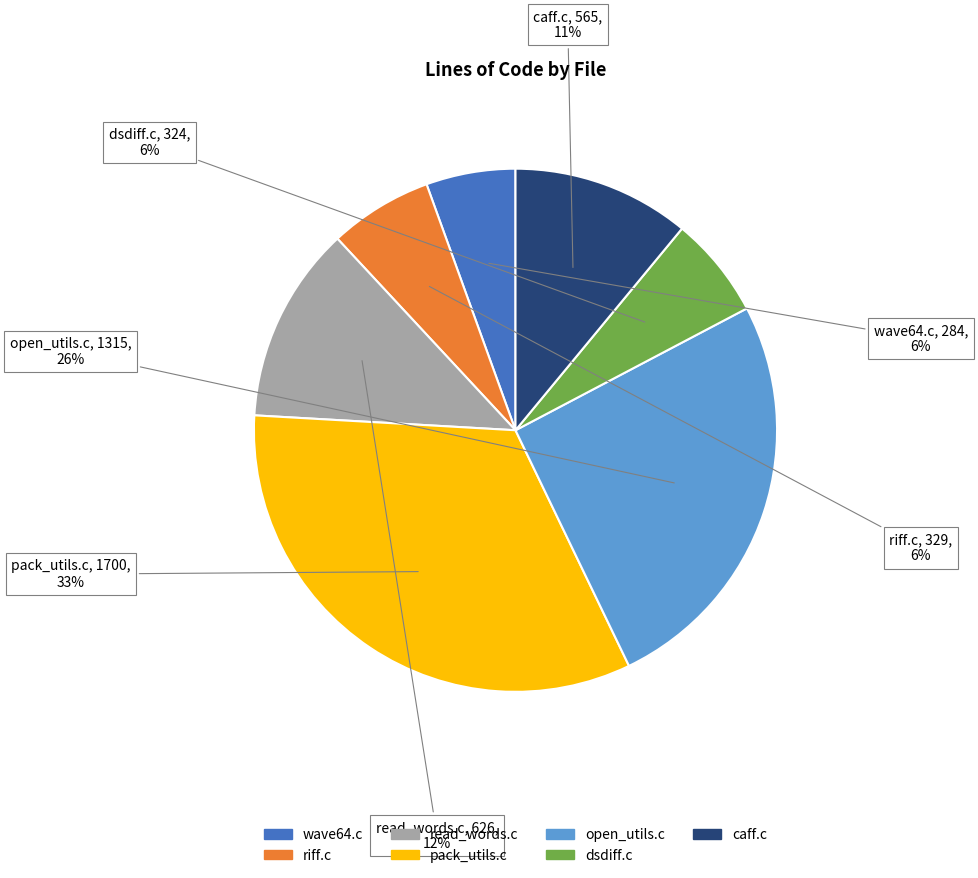

To the nearest percent, what is the average slice percentage?

14%